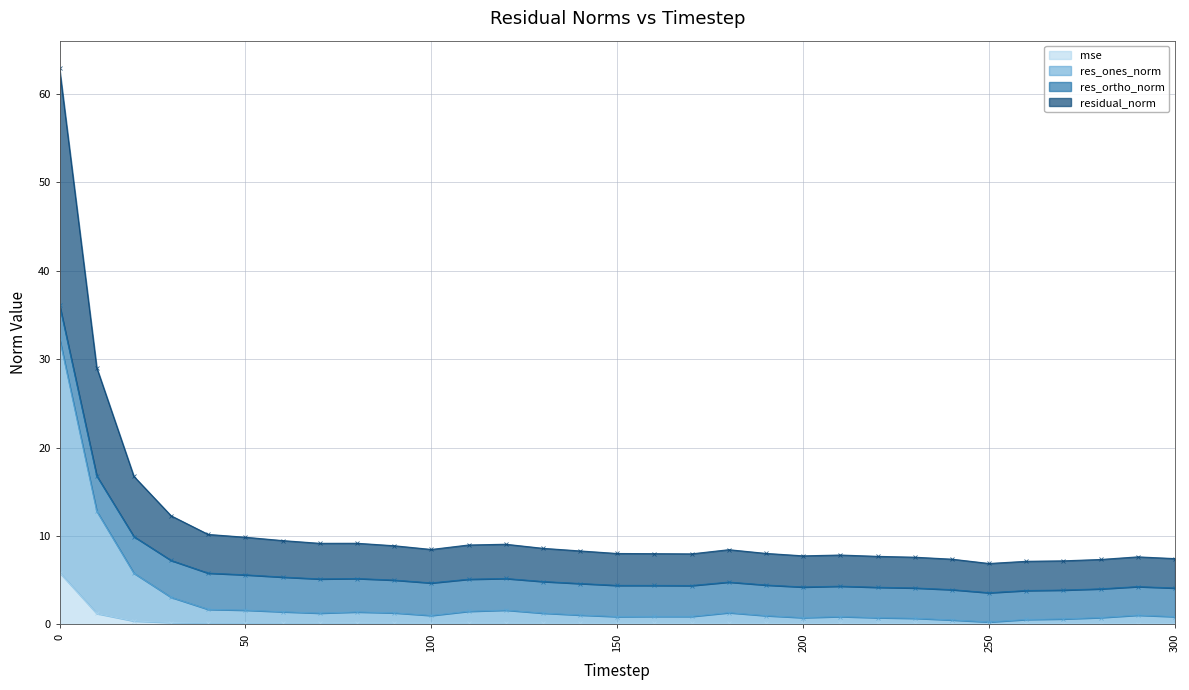

Is the value of residual_norm at 220 greater than the value of mse at 30?

Yes